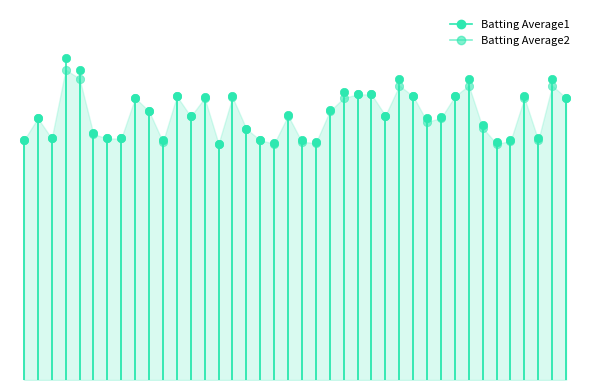

True or false: Batting Average1 and Batting Average2 intersect in this chart.

False